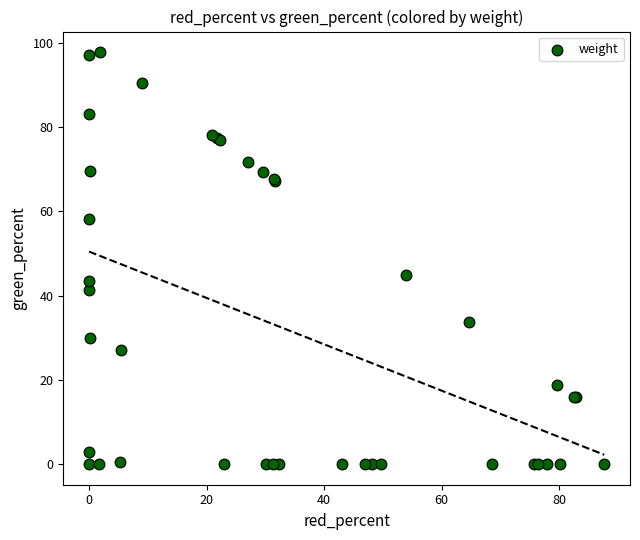

What Y value in the scatter plot is closest to 48?

44.9